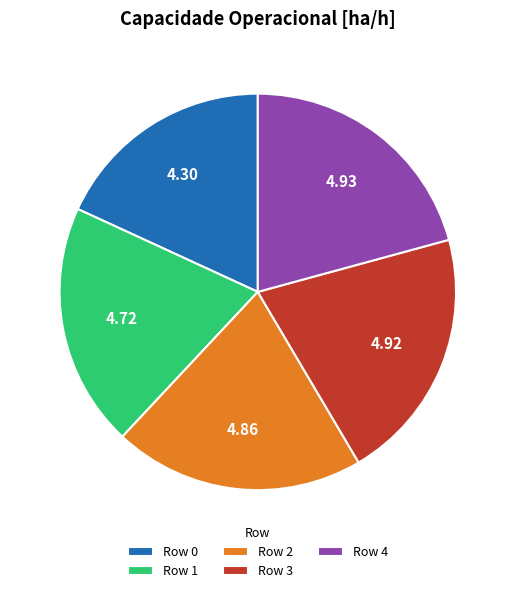

Approximately how many times larger is the value at Row 3 compared to Row 2?

1.0